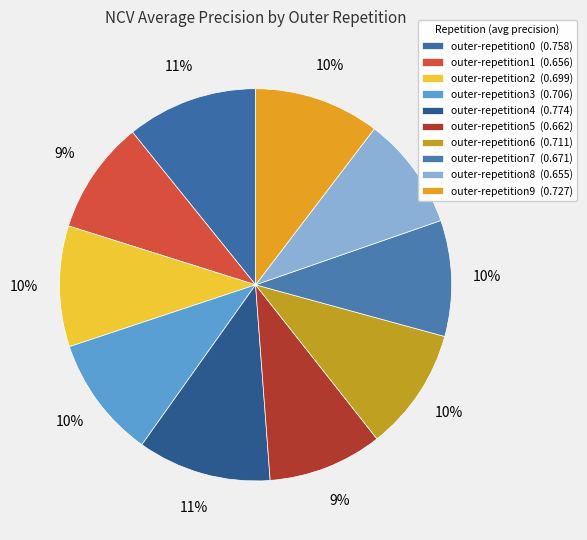

How many segments does this pie chart have?

10